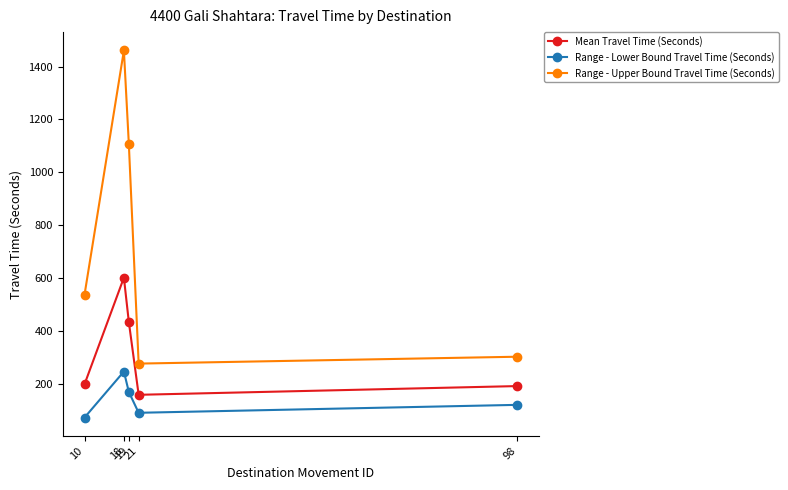

What are all the series names shown in the legend?

Mean Travel Time (Seconds), Range - Lower Bound Travel Time (Seconds), Range - Upper Bound Travel Time (Seconds)